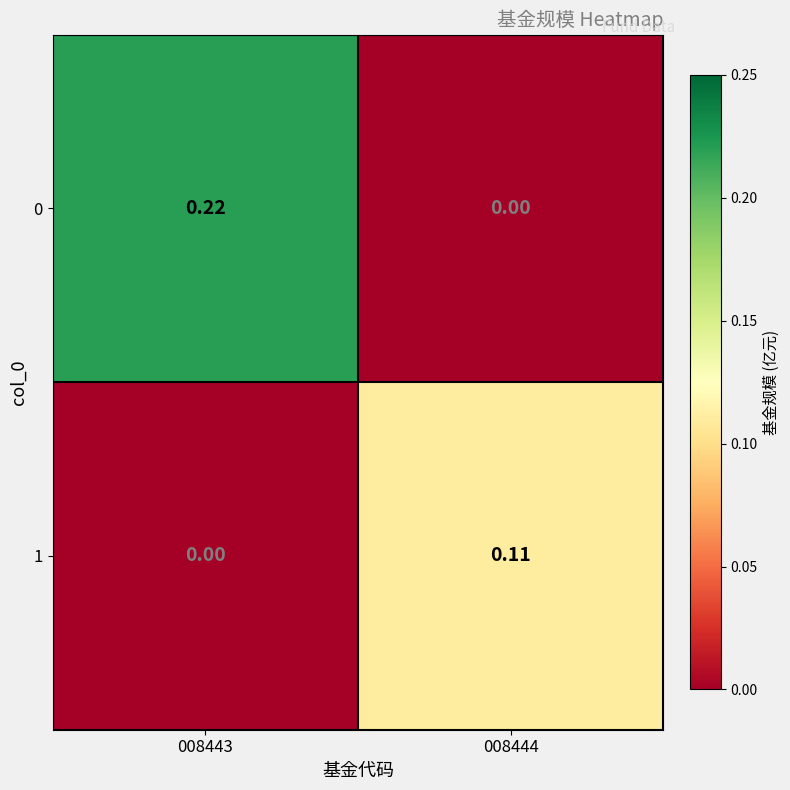

How many data points does each series have?

2